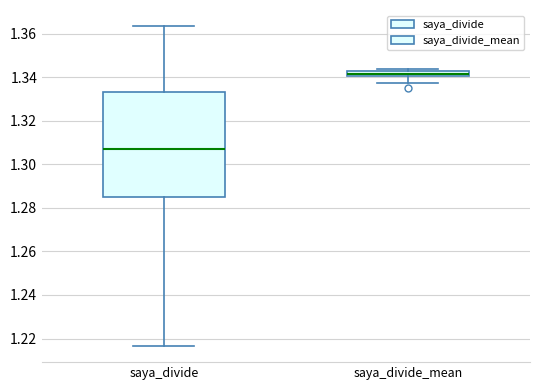

Which box is the tallest, from its lower edge to its upper edge?

saya_divide